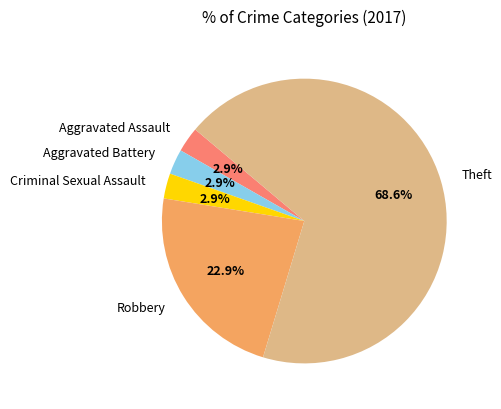

To the nearest percent, what is the average slice percentage?

20%